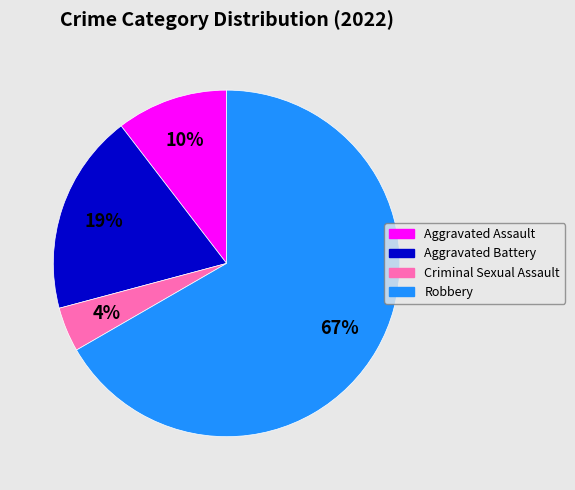

Is it true that Aggravated Battery is 33% of the pie?

False